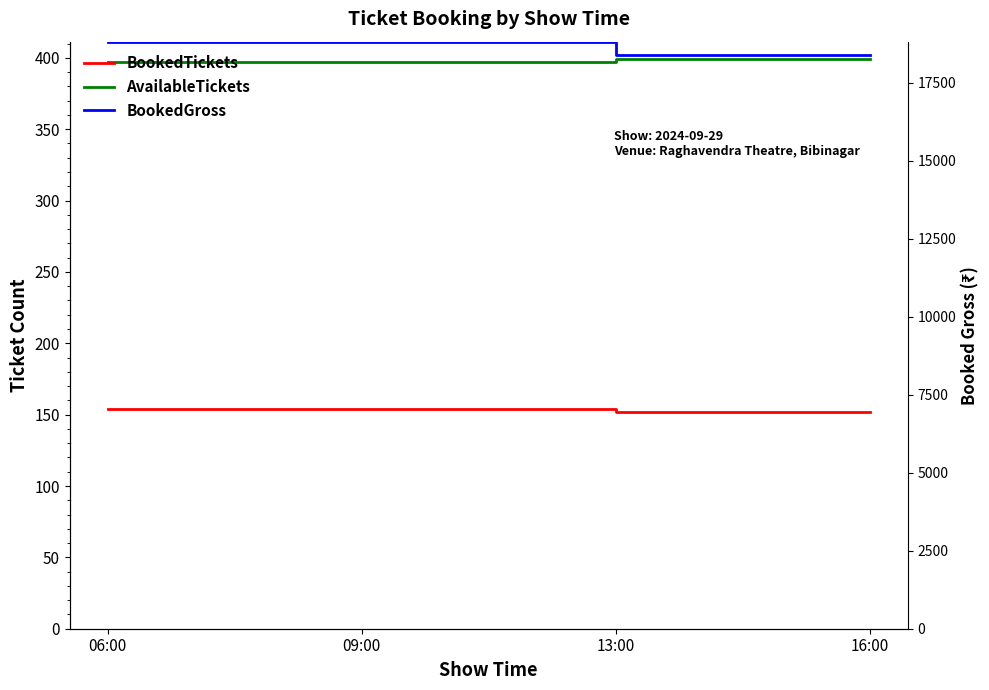

What is the sum of all BookedGross values?

74400